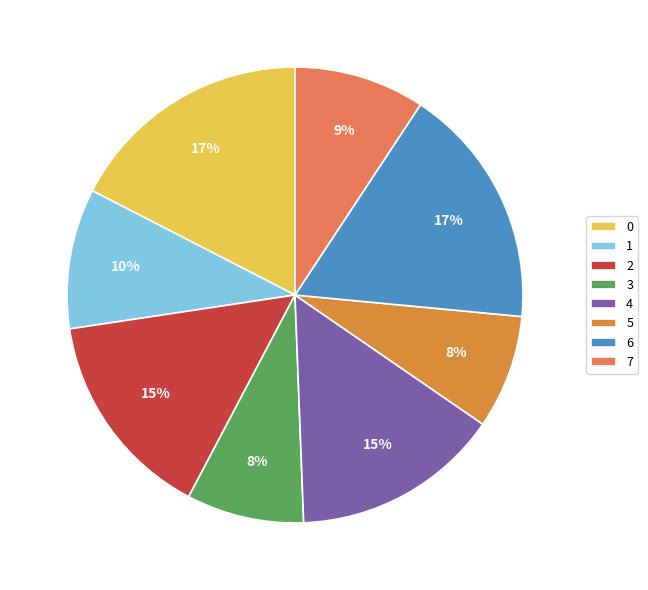

Count the number of slices in the pie.

8